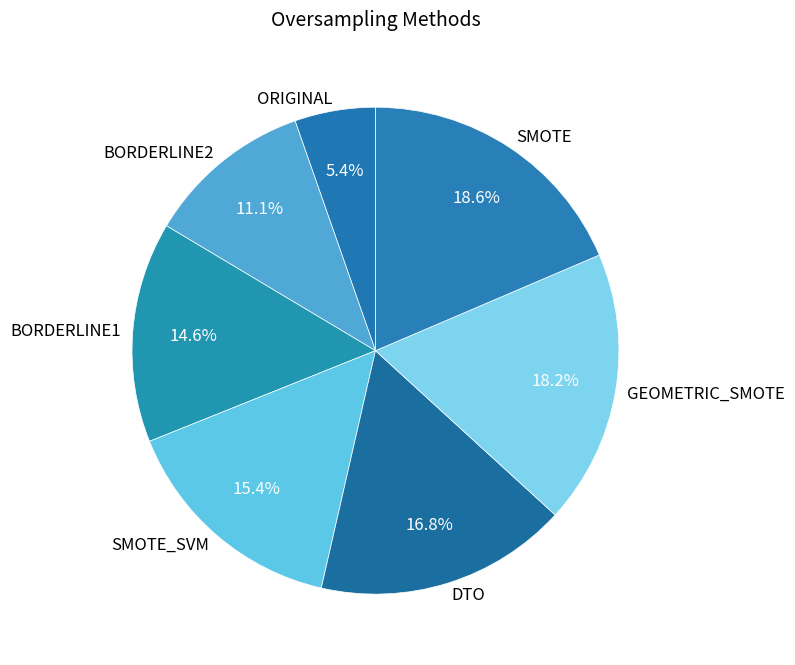

To the nearest percent, what is the average slice percentage?

14%